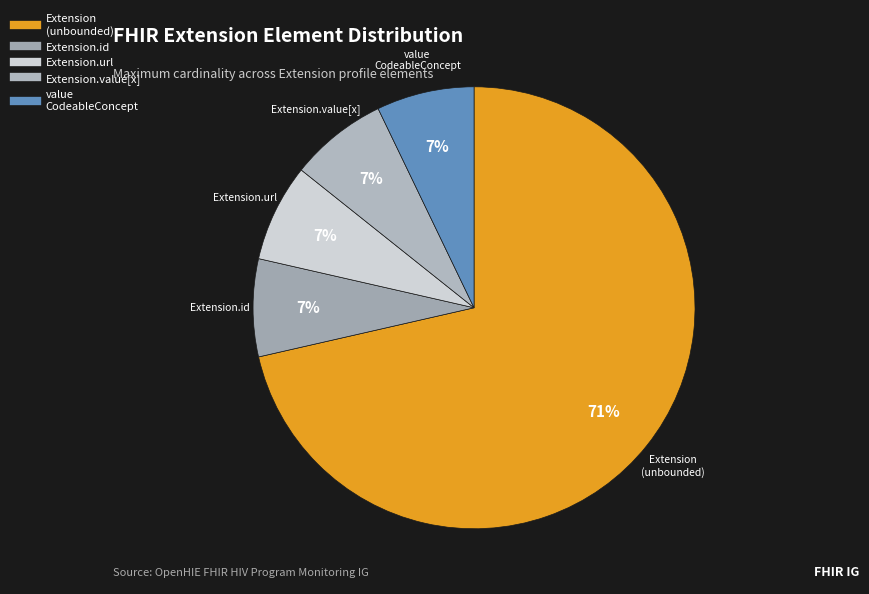

How many segments does this pie chart have?

5